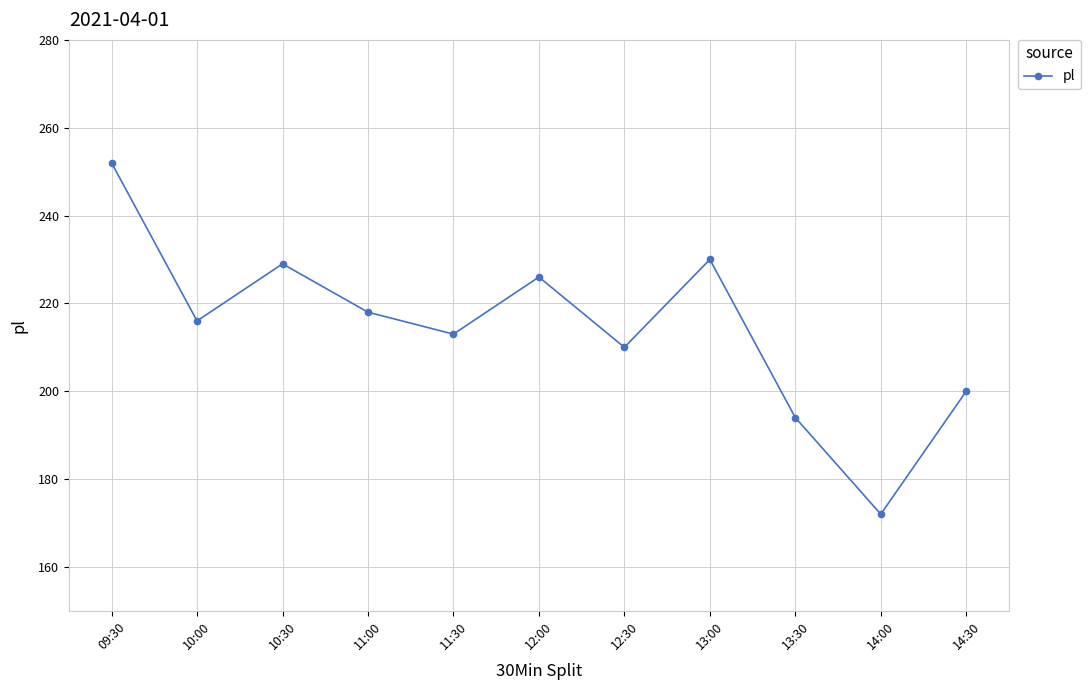

Which category has the highest value across all series?

09:30